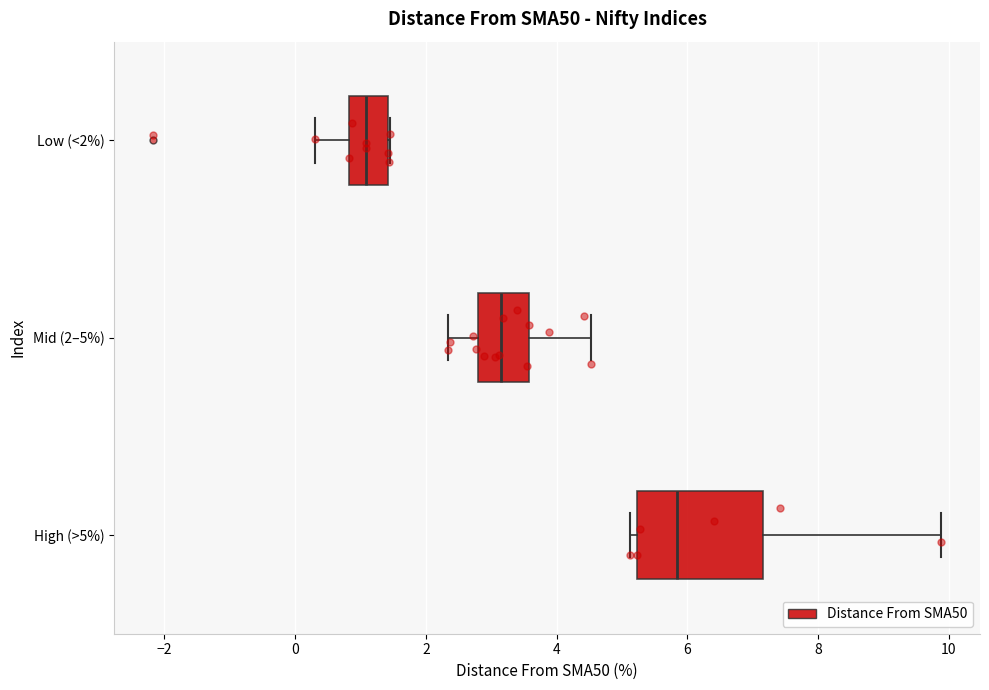

Which box is the widest, from its left edge to its right edge?

High (>5%)